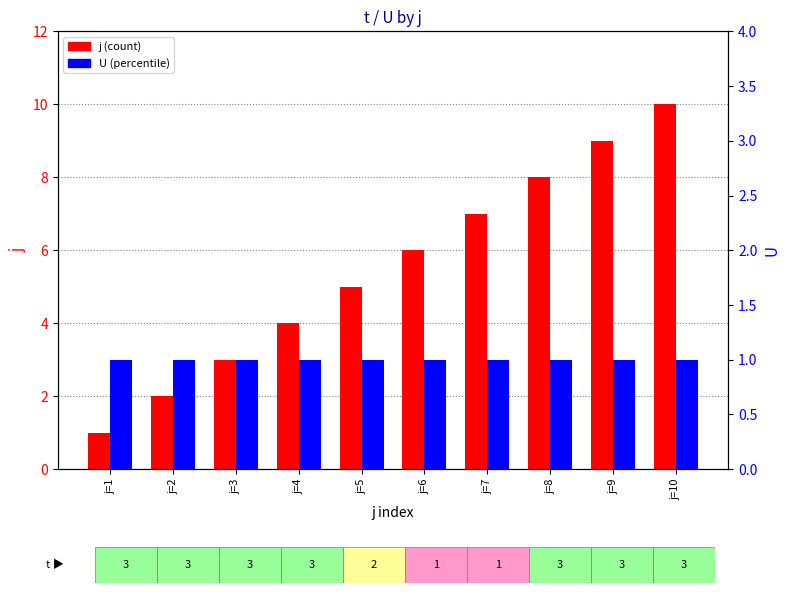

Reading left to right, list all the values displayed in this chart.

j: 1	2	3	4	5	6	7	8	9	10
U: 1	1	1	1	1	1	1	1	1	1